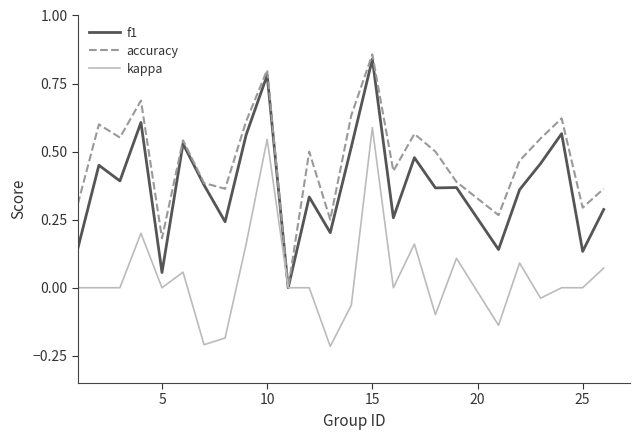

Which series has the largest total across all categories?

accuracy